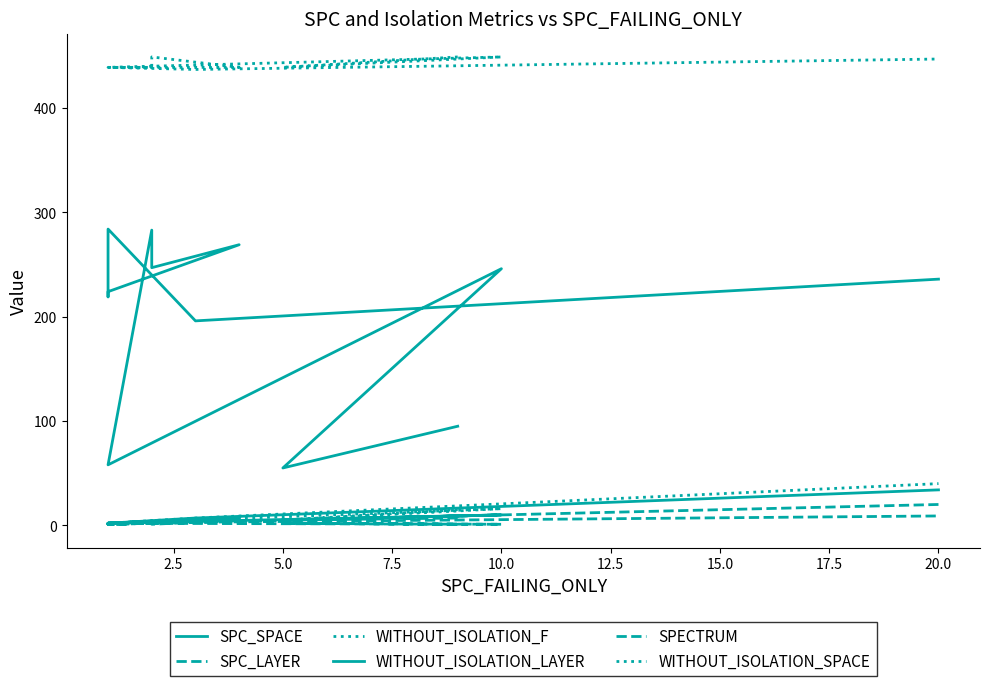

What is the difference between the maximum and minimum values in the SPC_LAYER series?

19